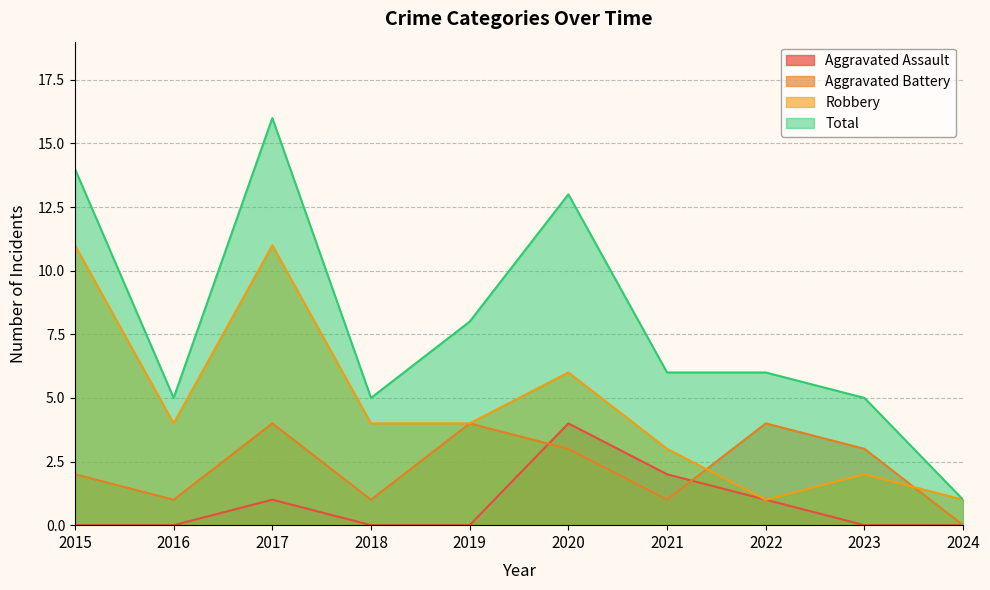

The value of Aggravated Battery at 2019 is 4. True or false?

True